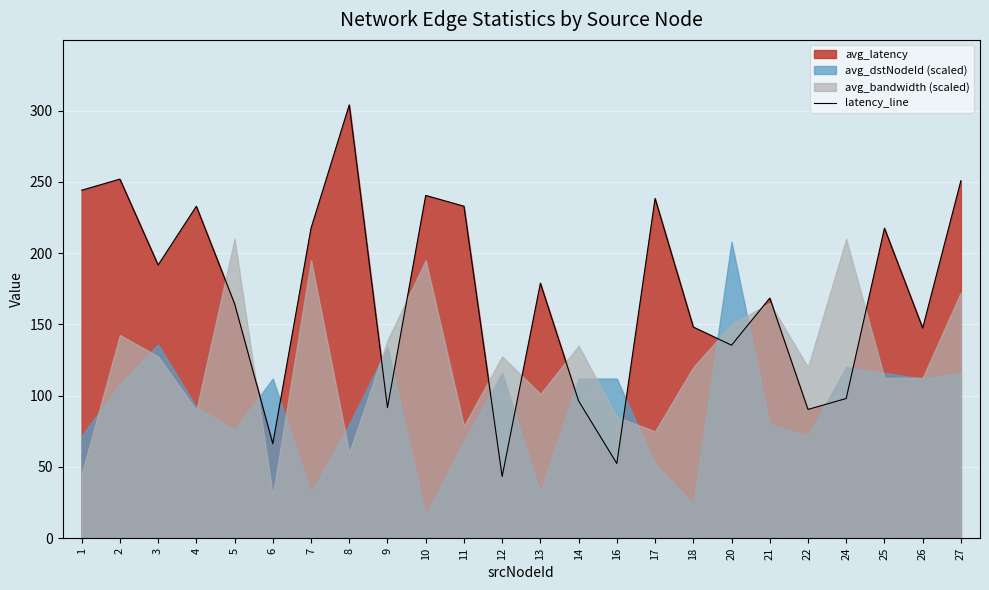

What is the sum of the values at 2 and 5?

416.5